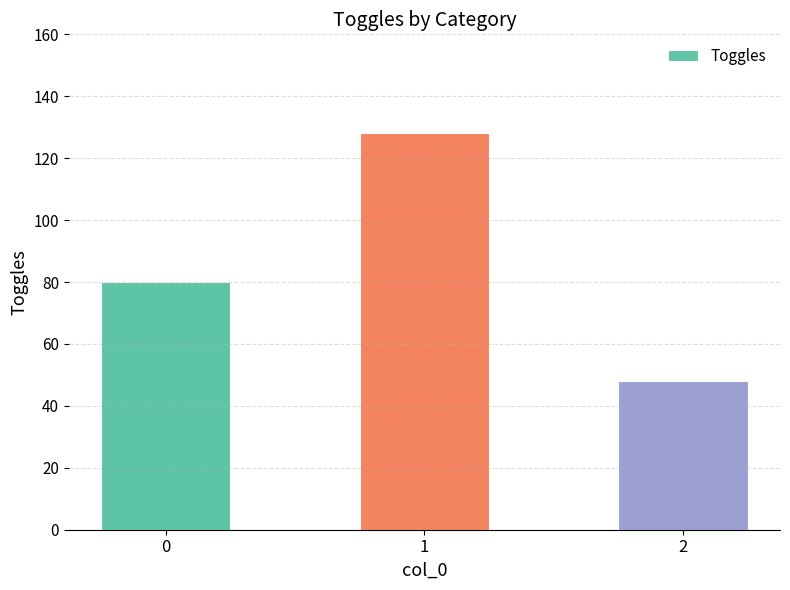

Reading left to right, list all the values displayed in this chart.

0=80	1=128	2=48